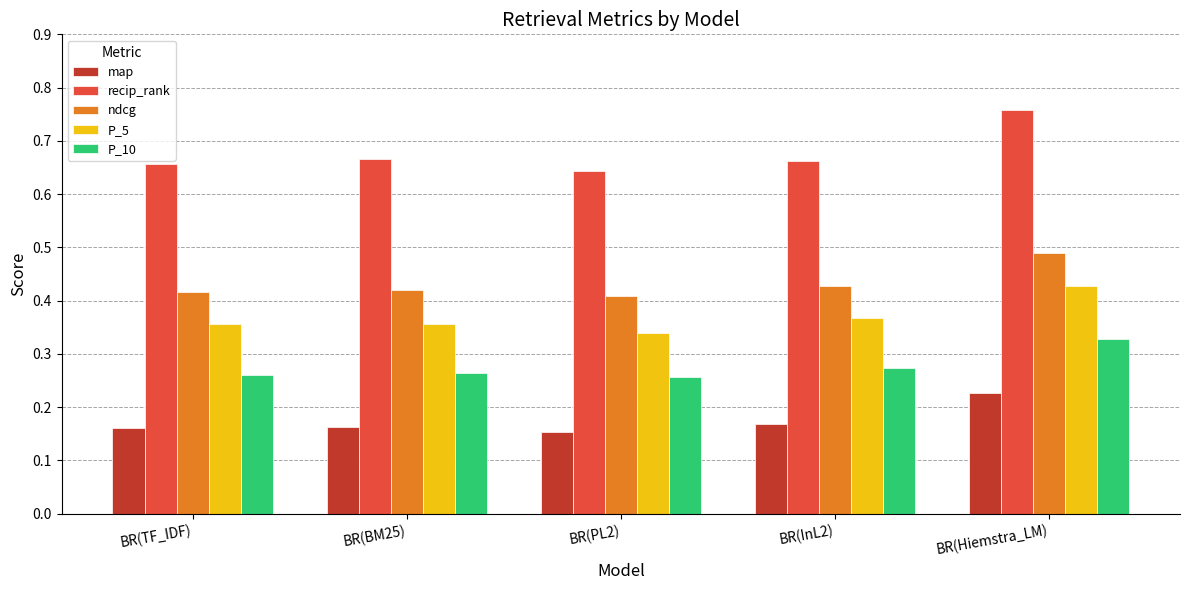

Which series has the widest spread of values?

recip_rank